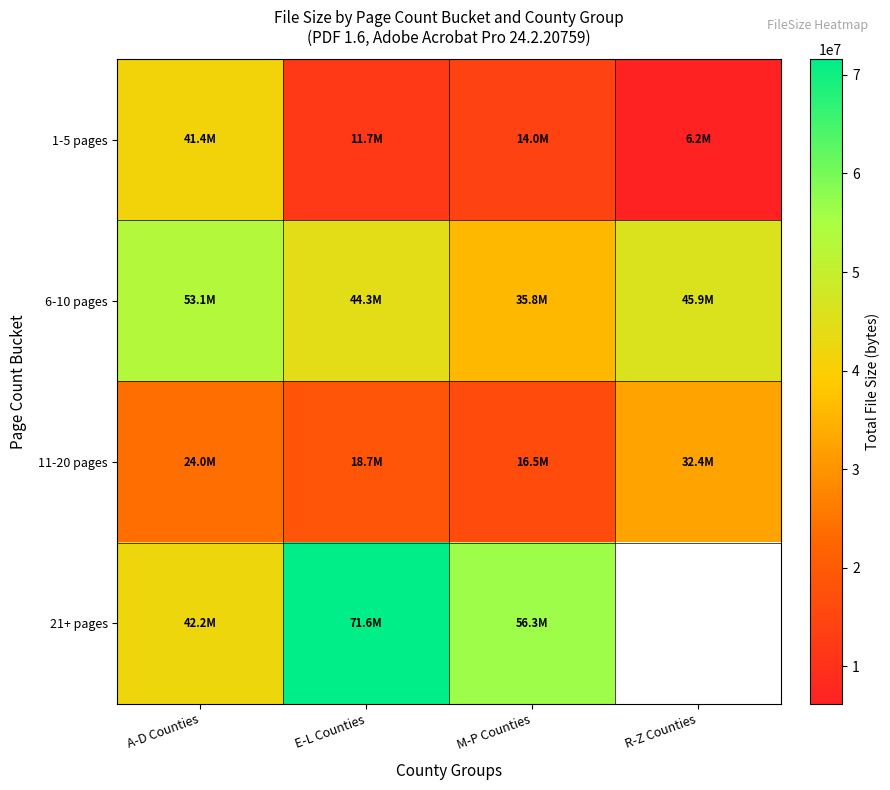

Read the 11-20 pages value at M-P Counties.

16508258.0